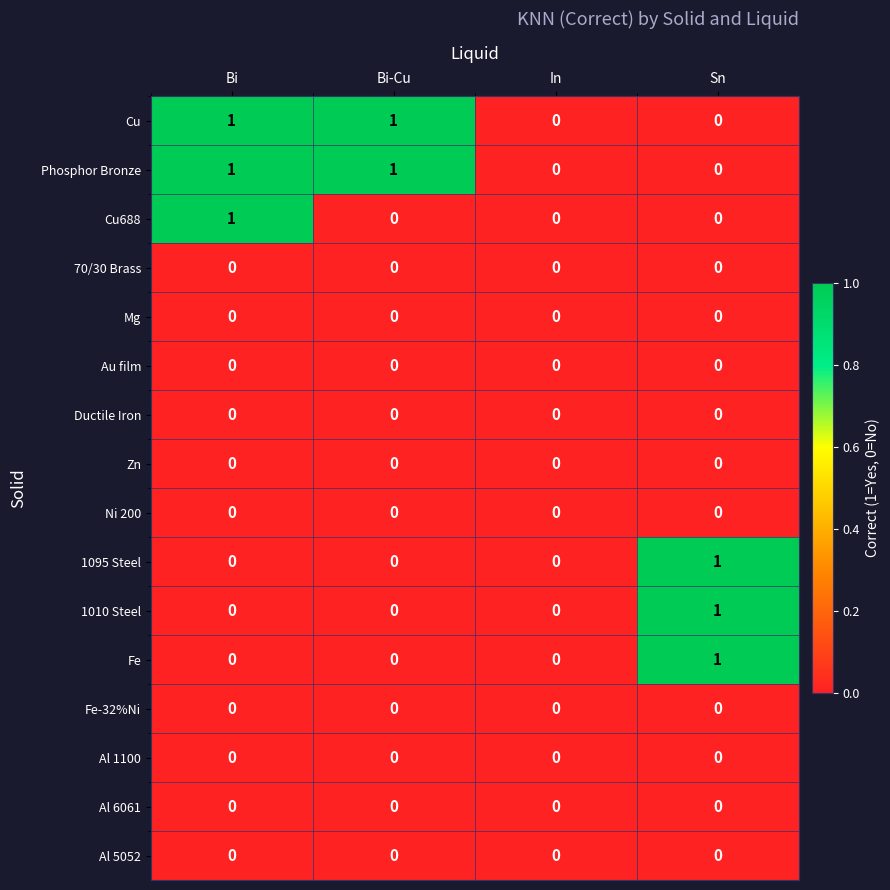

How many Phosphor Bronze values are between 0 and 1?

4